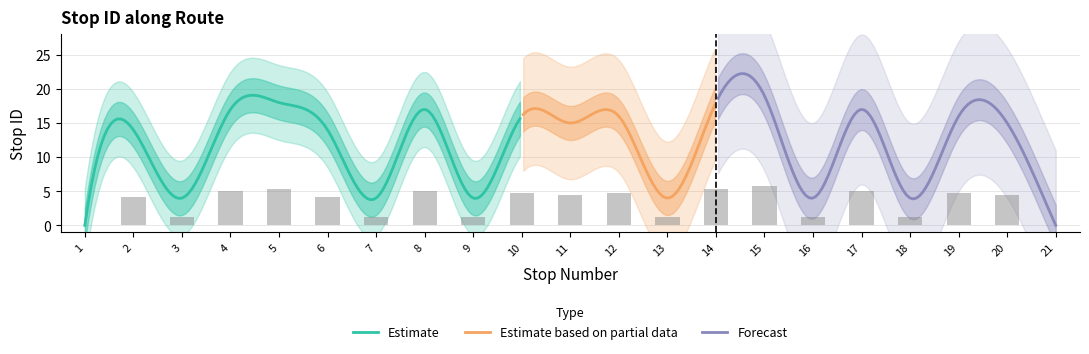

Rank the categories by value from lowest to highest.

1, 21, 3, 7, 9, 13, 16, 18, 2, 6, 11, 20, 10, 12, 19, 4, 8, 17, 5, 14, 15